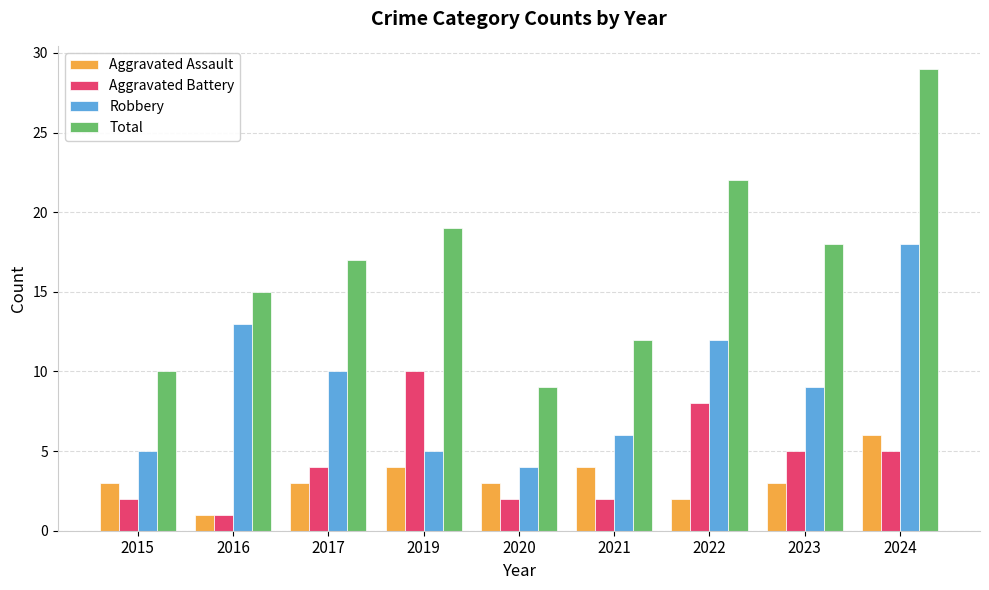

The value of Aggravated Assault at 2016 is 1. True or false?

True